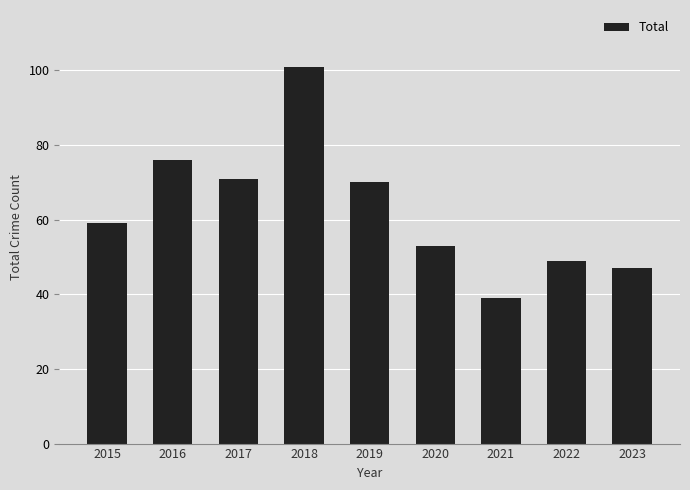

What is the approximate value at 2019, to the nearest 5?

70